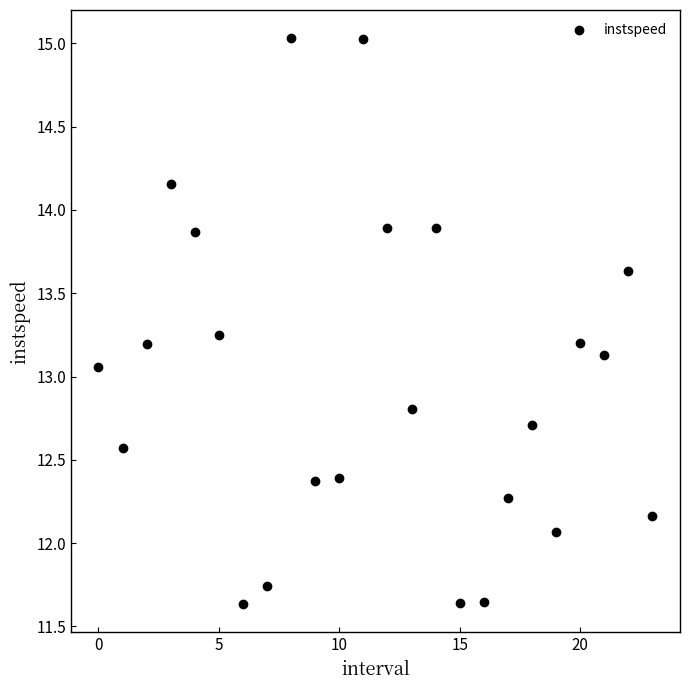

What is the range of Y values (max minus min)?

3.4